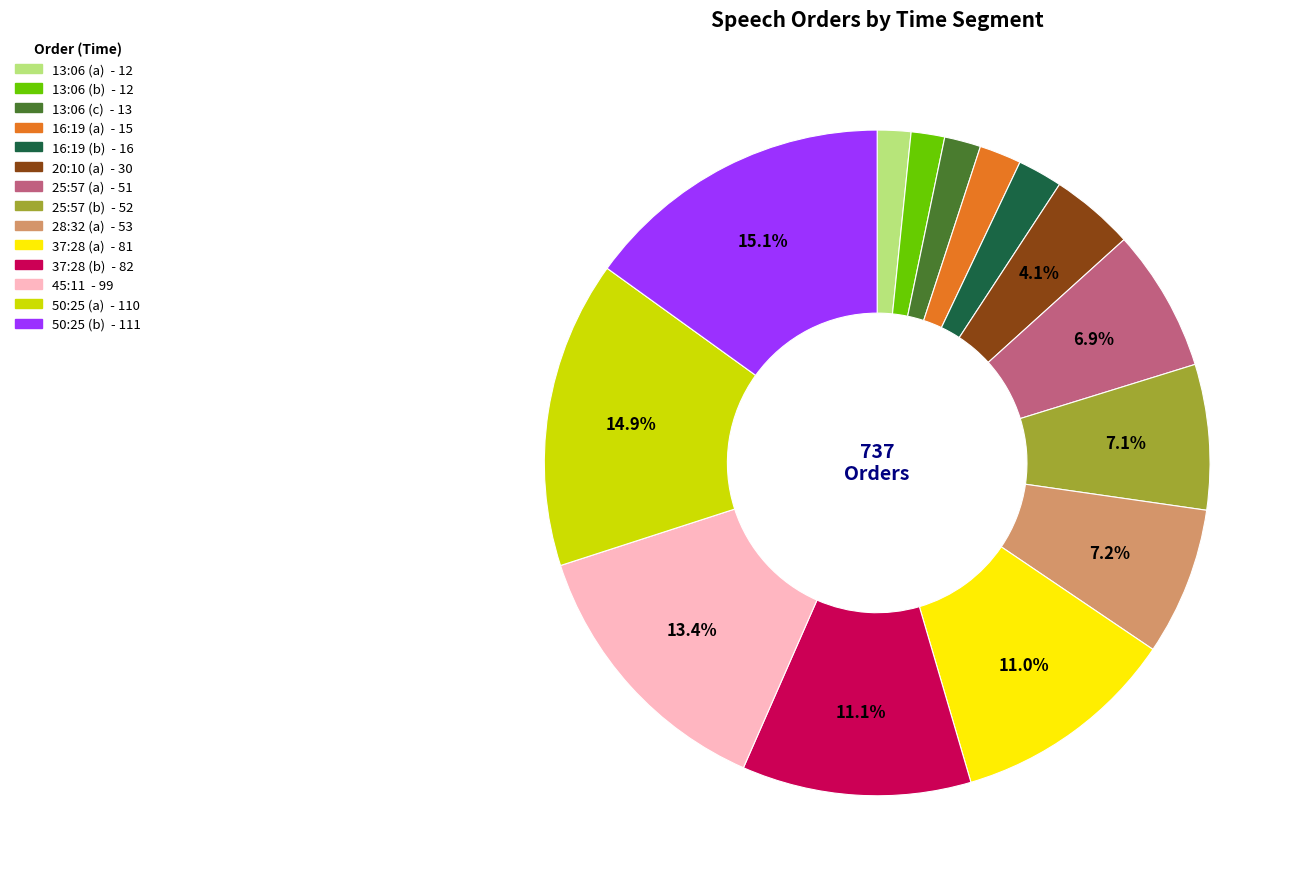

How many segments does this pie chart have?

14